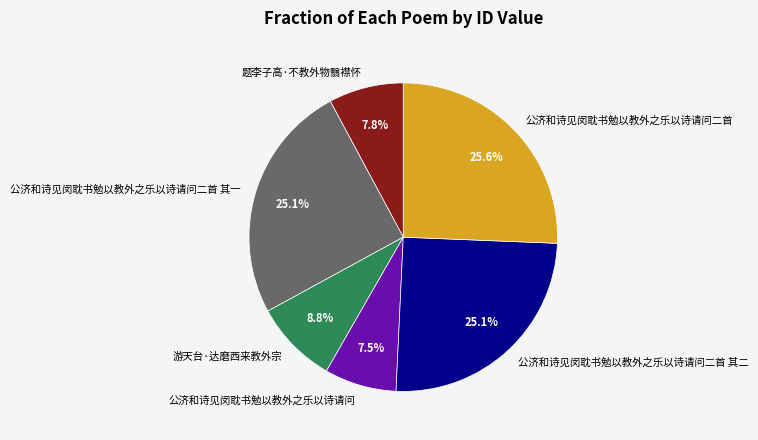

Which category has the biggest portion of the pie?

公济和诗见闵耽书勉以教外之乐以诗请问二首